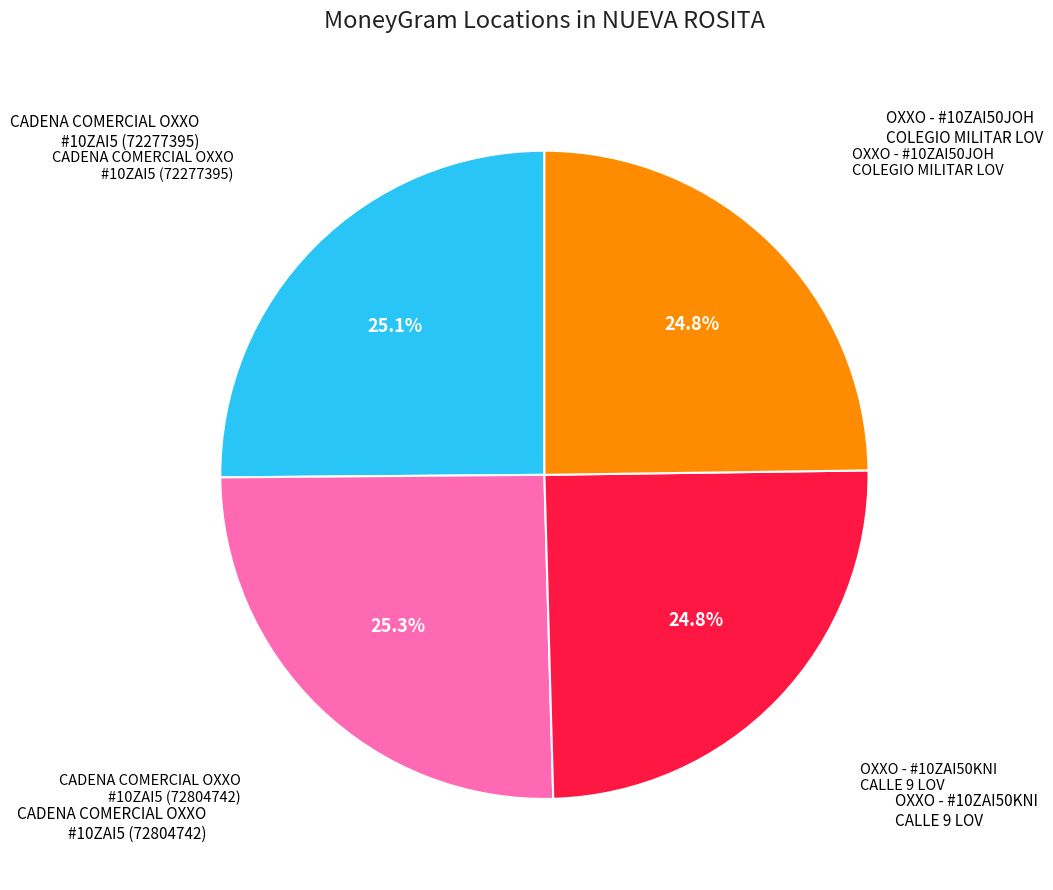

Is there any slice that represents more than half of the pie?

No